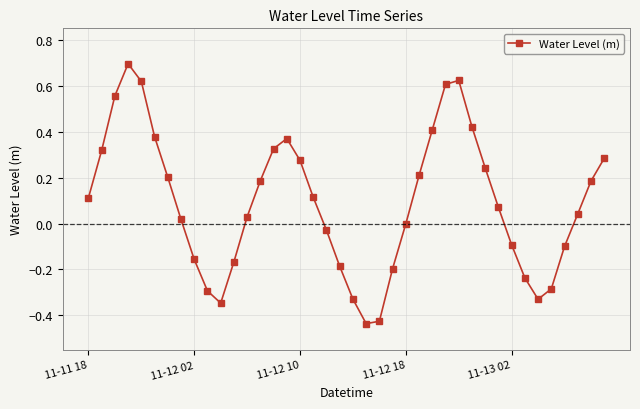

How many lines are shown in the chart?

1